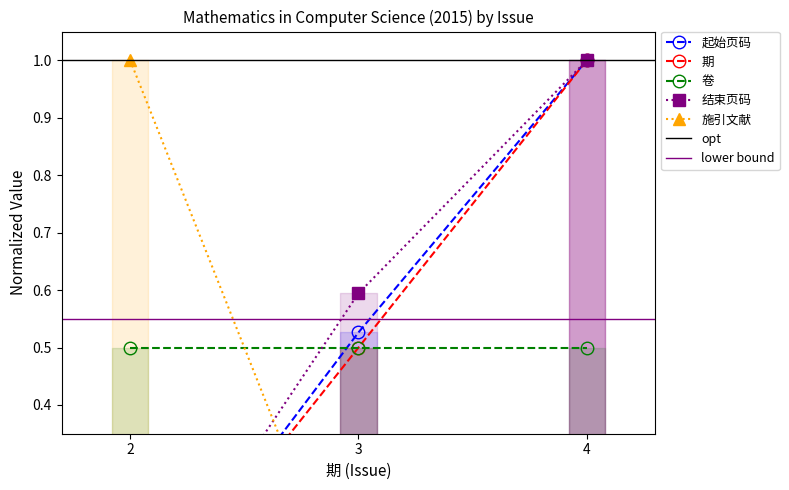

What is the difference between the maximum and minimum values in the 起始页码 series?

1.0